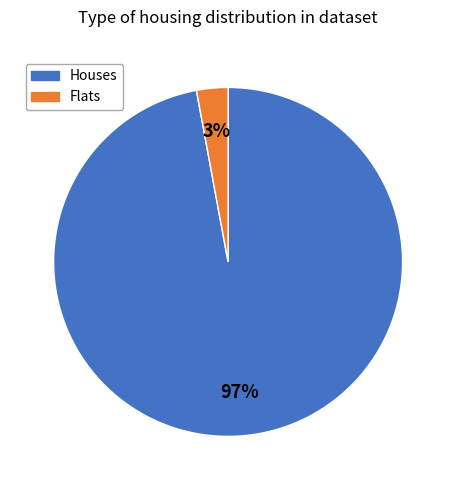

Is there any slice that represents more than half of the pie?

Yes